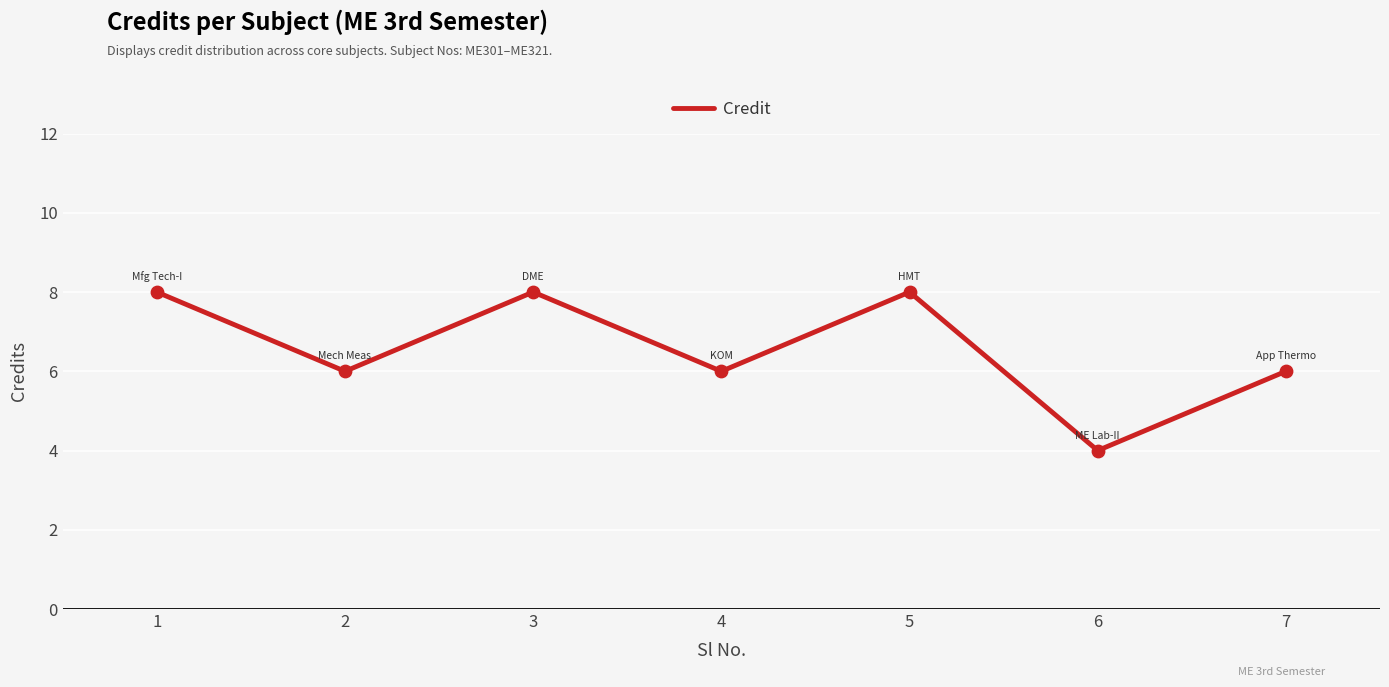

What is the change in value from 1 to 2?

-2